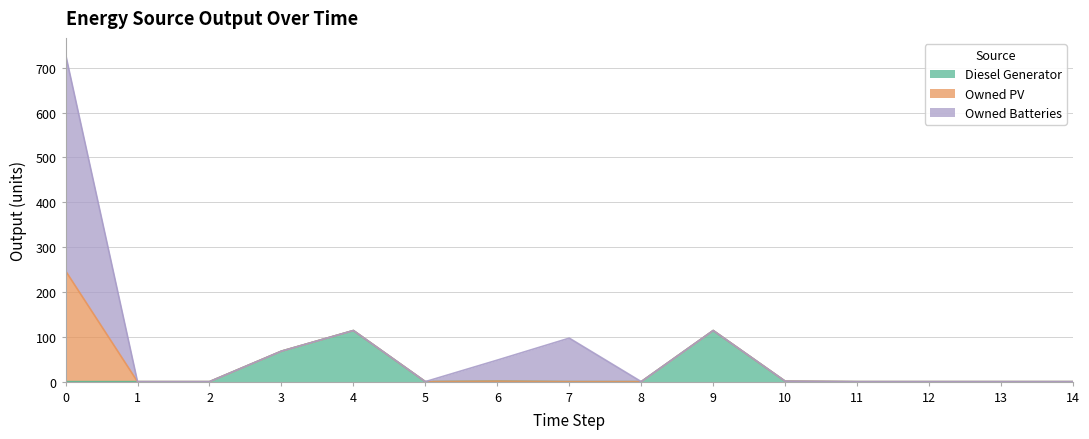

Is the value of Diesel Generator at 8 greater than the value of Owned Batteries at 14?

No